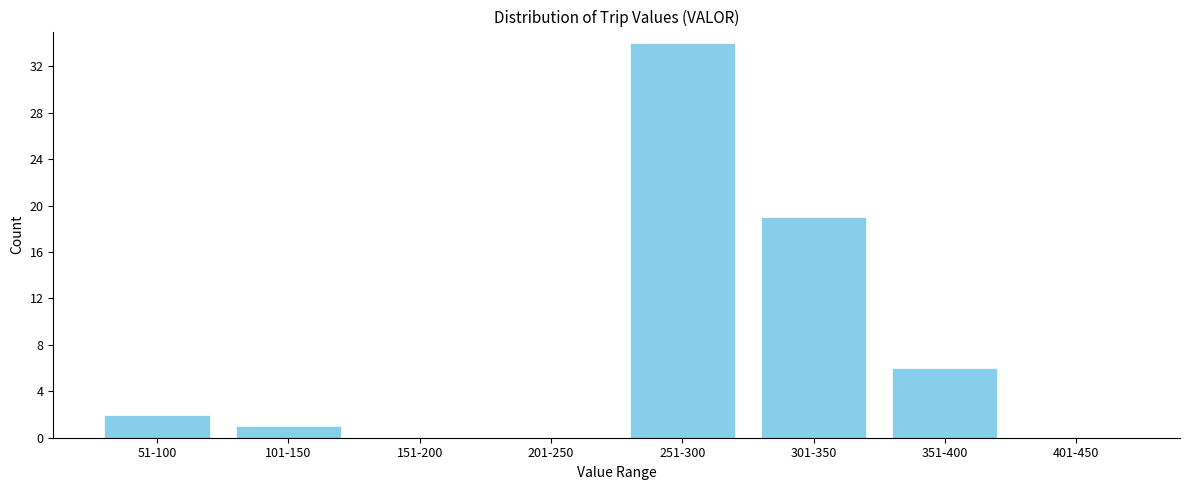

Reading right to left, transcribe all the data shown in this chart.

401-450=0	351-400=6	301-350=19	251-300=34	201-250=0	151-200=0	101-150=1	51-100=2